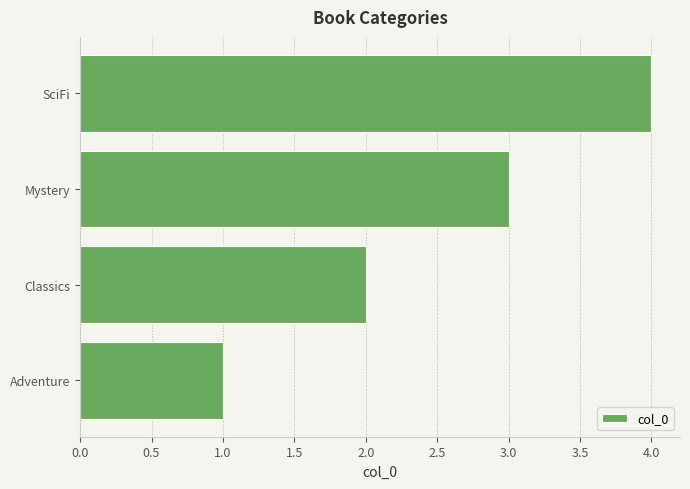

What is the ratio of the value at Classics to the value at Mystery?

0.7